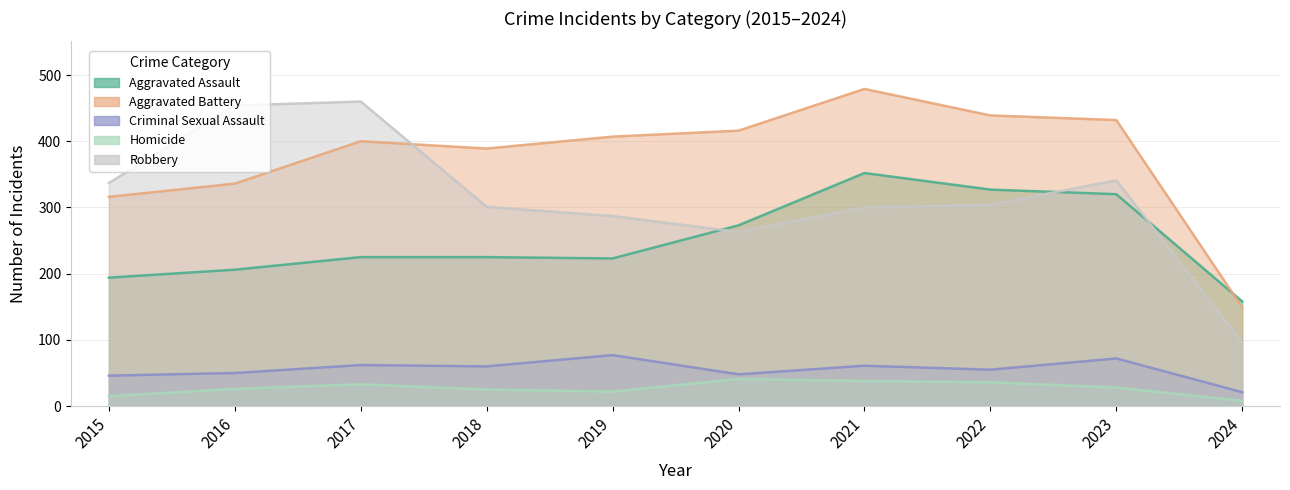

In Aggravated Battery, how many points are higher than both neighbors (excluding endpoints)?

2